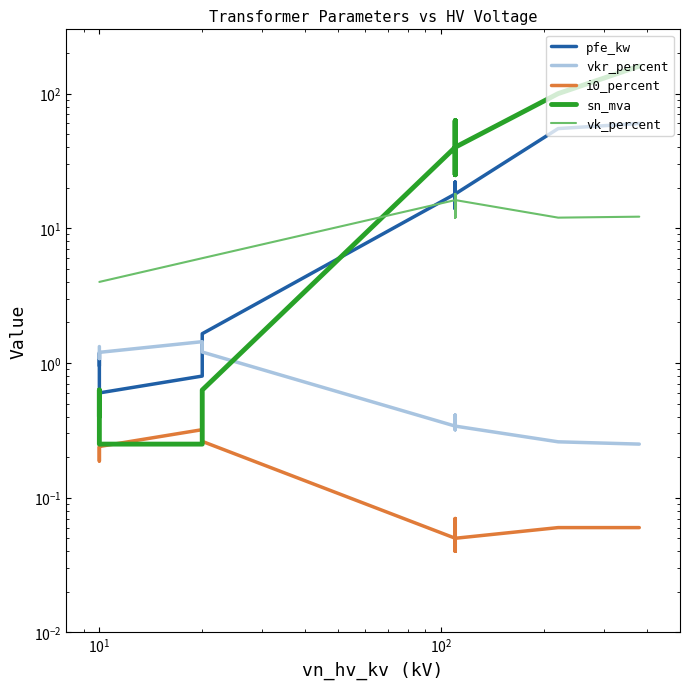

What are all the series names shown in the legend?

pfe_kw, vkr_percent, i0_percent, sn_mva, vk_percent